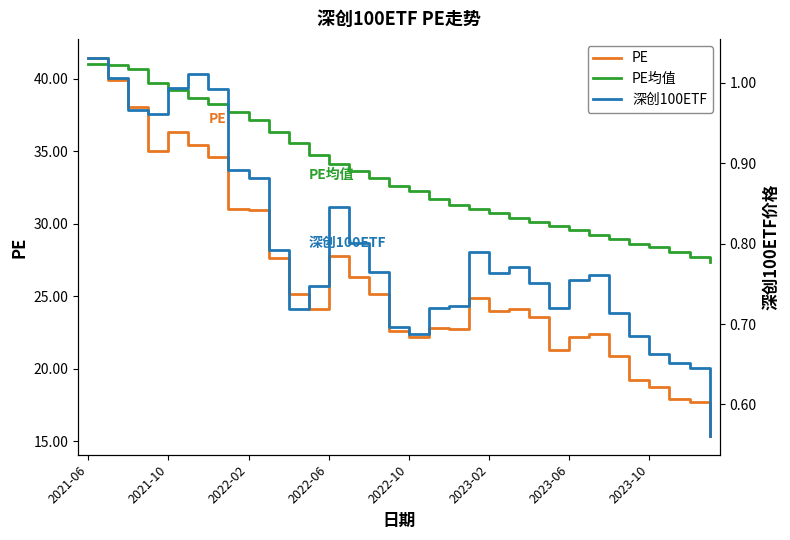

What is the average value of the PE均值 series?

33.4